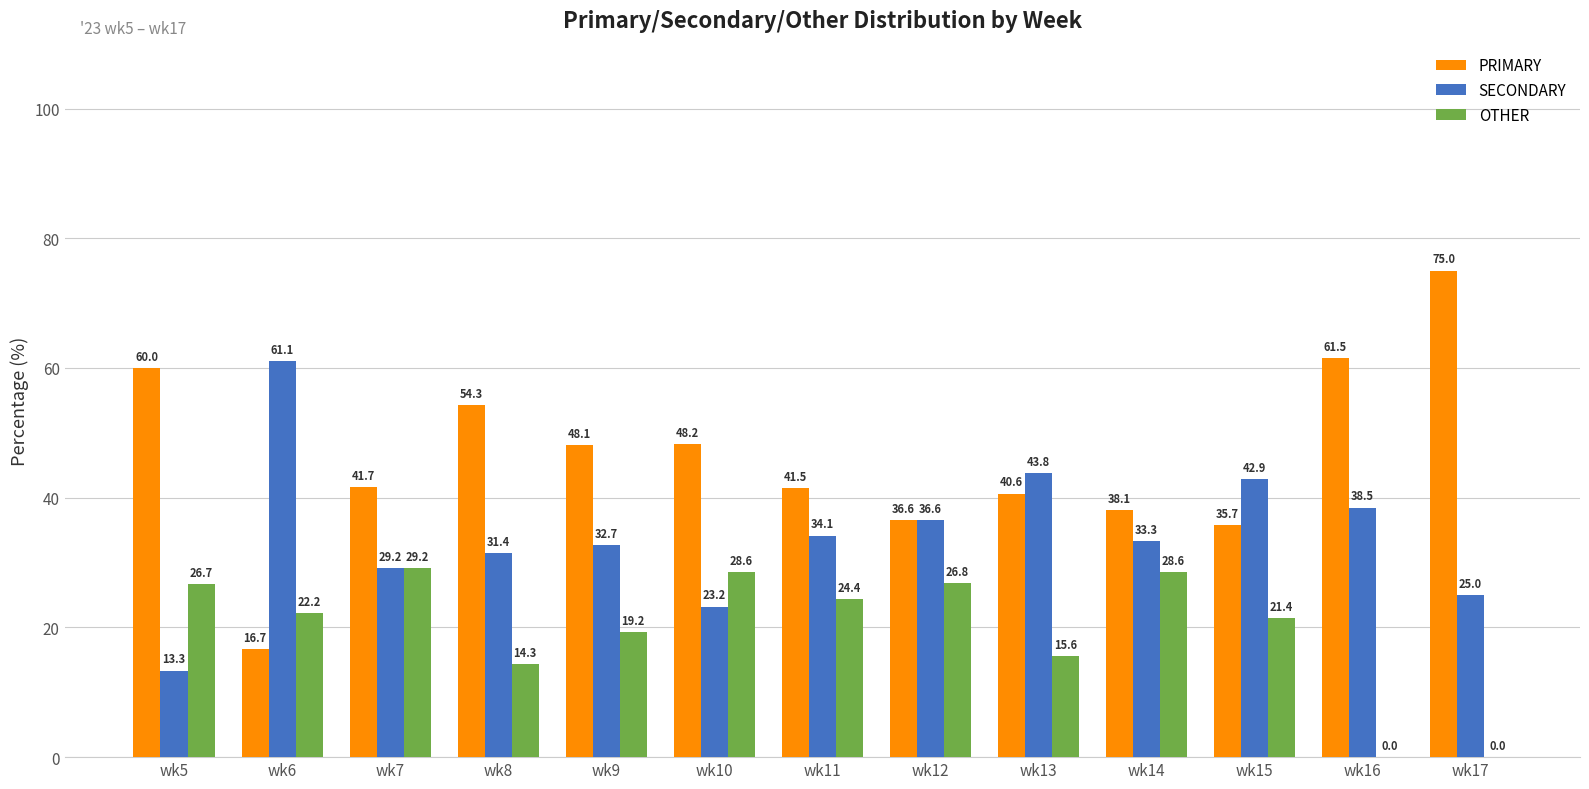

What is the total value across all series at wk5?

100.0